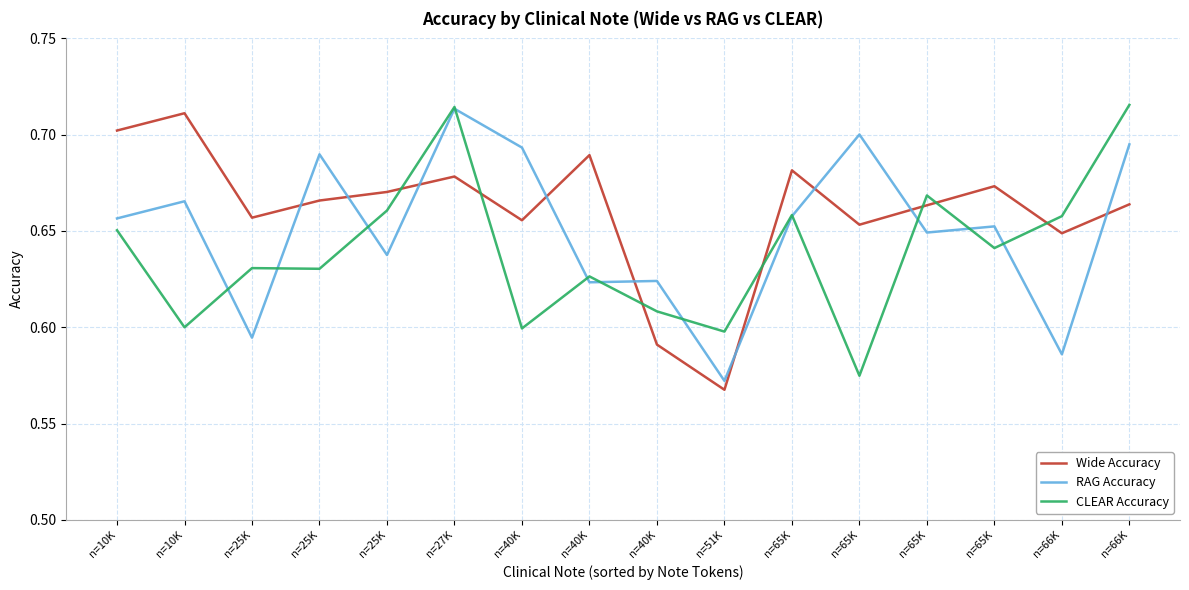

Where do RAG Accuracy and CLEAR Accuracy first cross each other?

n=10K and n=25K